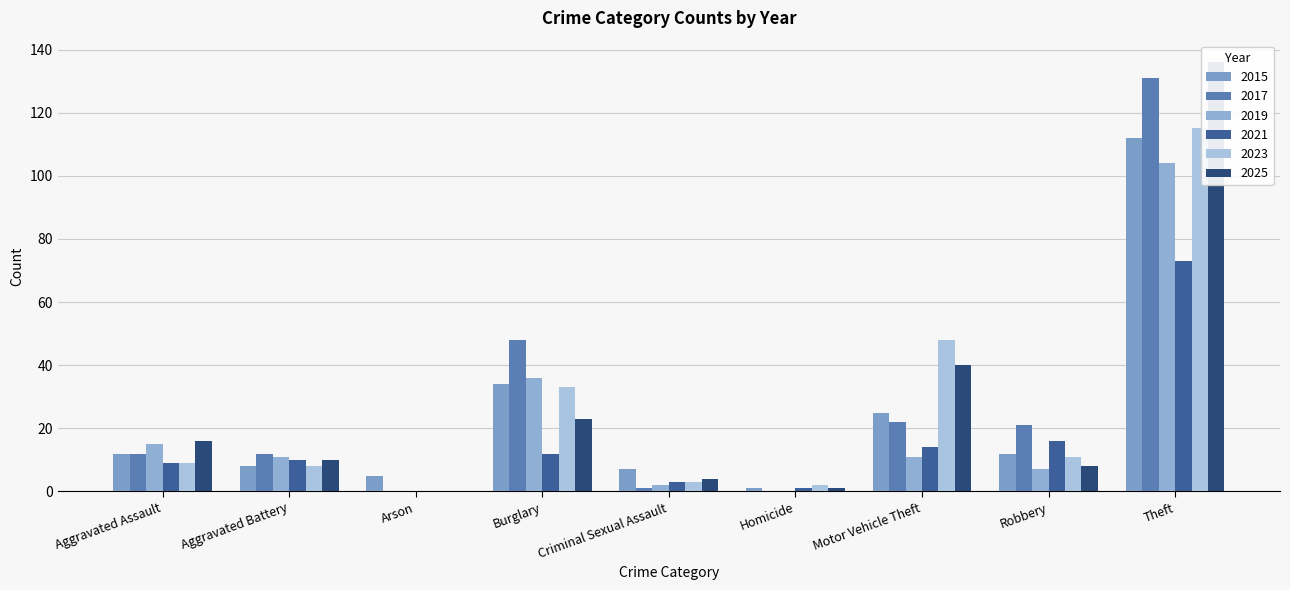

Rank the series by their maximum value, from lowest to highest.

2021, 2019, 2015, 2023, 2017, 2025